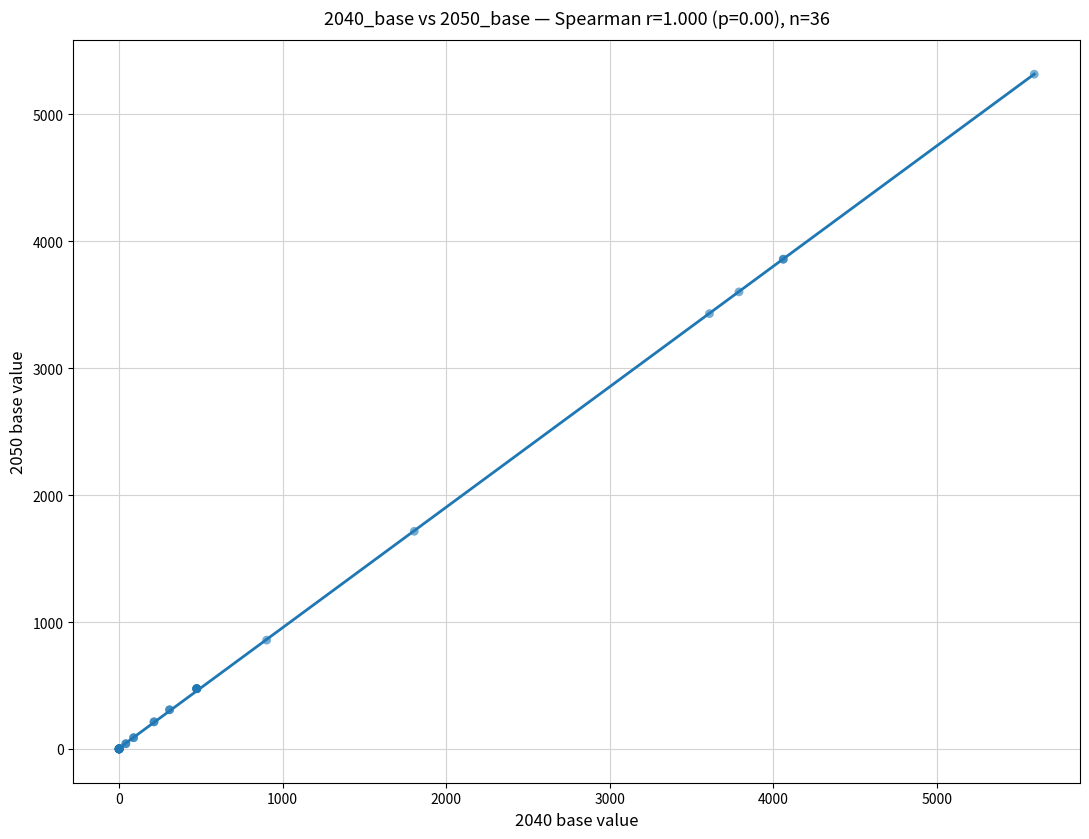

What Y value in the scatter plot is closest to 2657?

3429.5